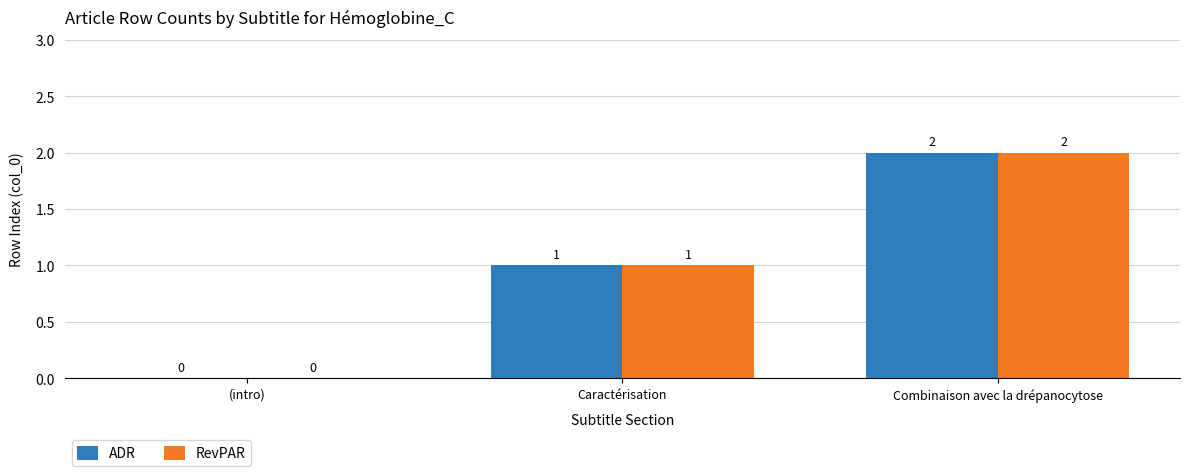

What is the sum of all ADR values?

3